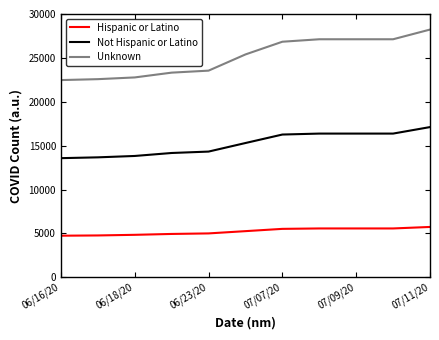

What is the minimum value shown in the chart?

4740